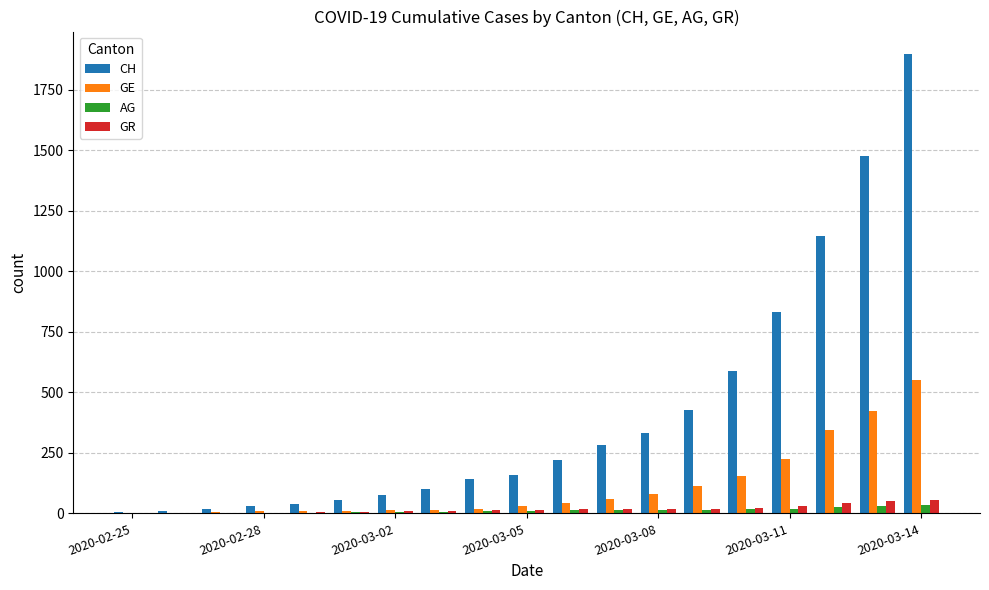

Does the chart contain stacked bars?

No